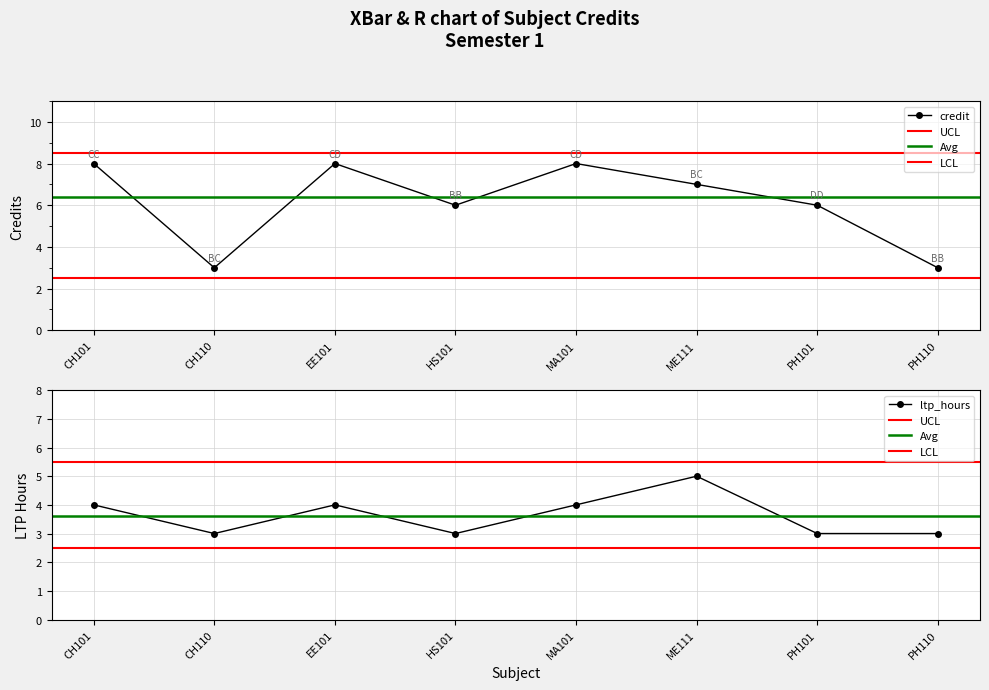

What is the label of the 7th point from the right?

CH110